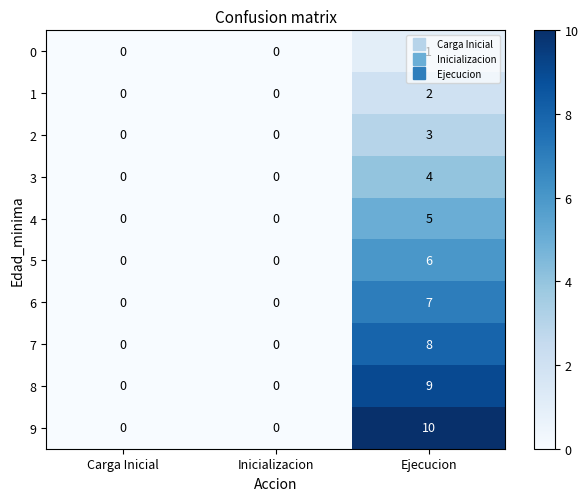

Rank the series by their maximum value, from highest to lowest.

9, 8, 7, 6, 5, 4, 3, 2, 1, 0